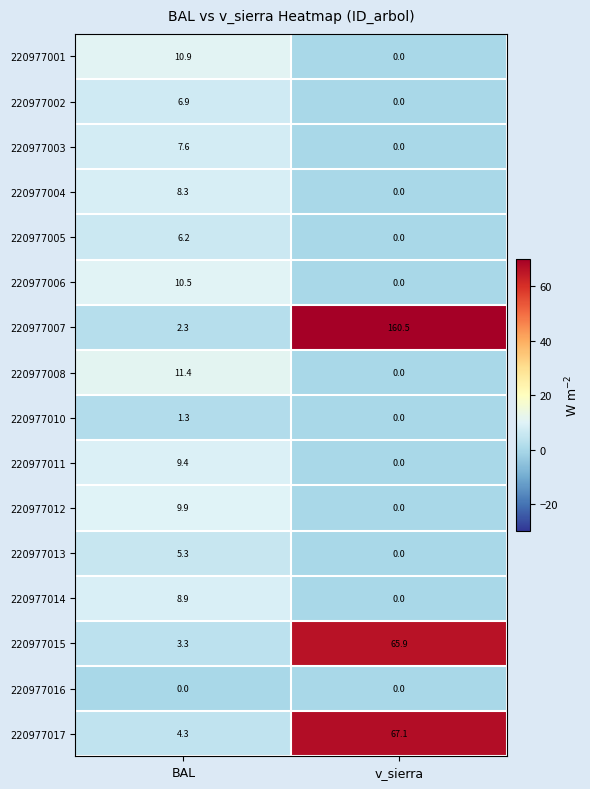

What is the spread (max minus min) of values at v_sierra?

160.5